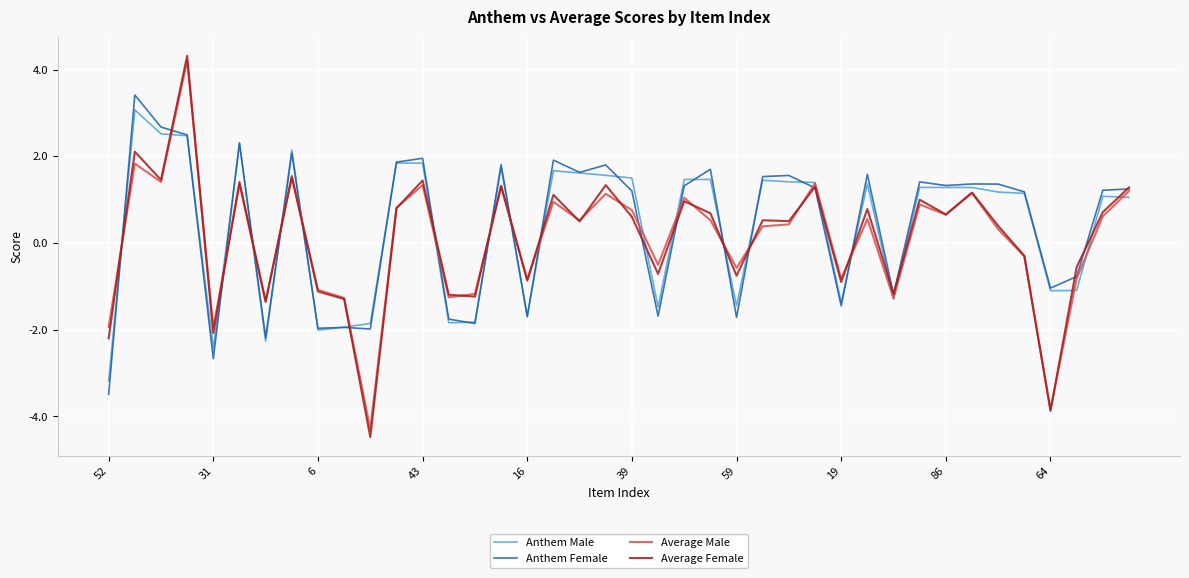

What is the sum of all Average Female values?

3.8